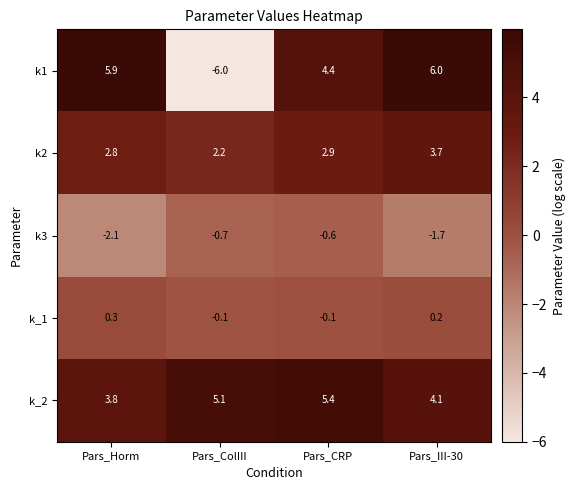

List the series in order of their peak value, lowest first.

k3, k_1, k2, k_2, k1